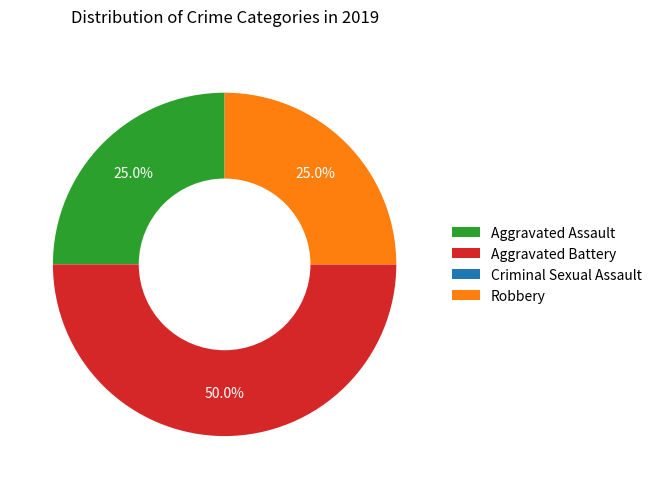

Does Robbery account for over 50% of the chart?

No